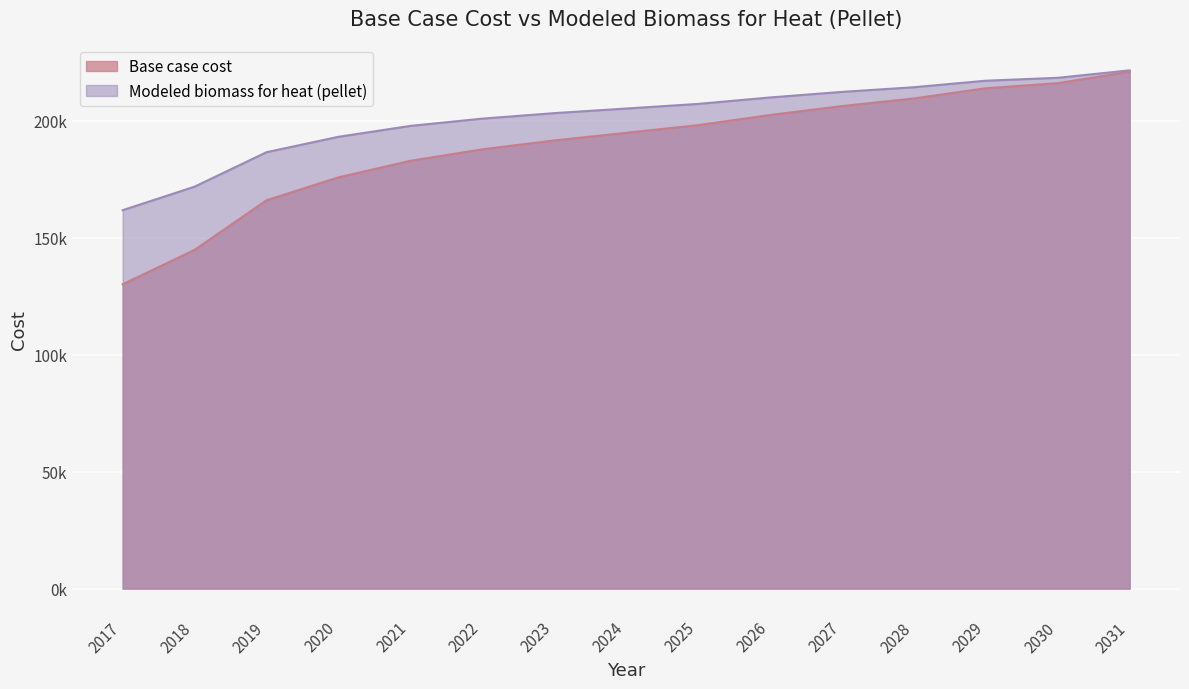

What is the total value across all series at 2027?

418413.4